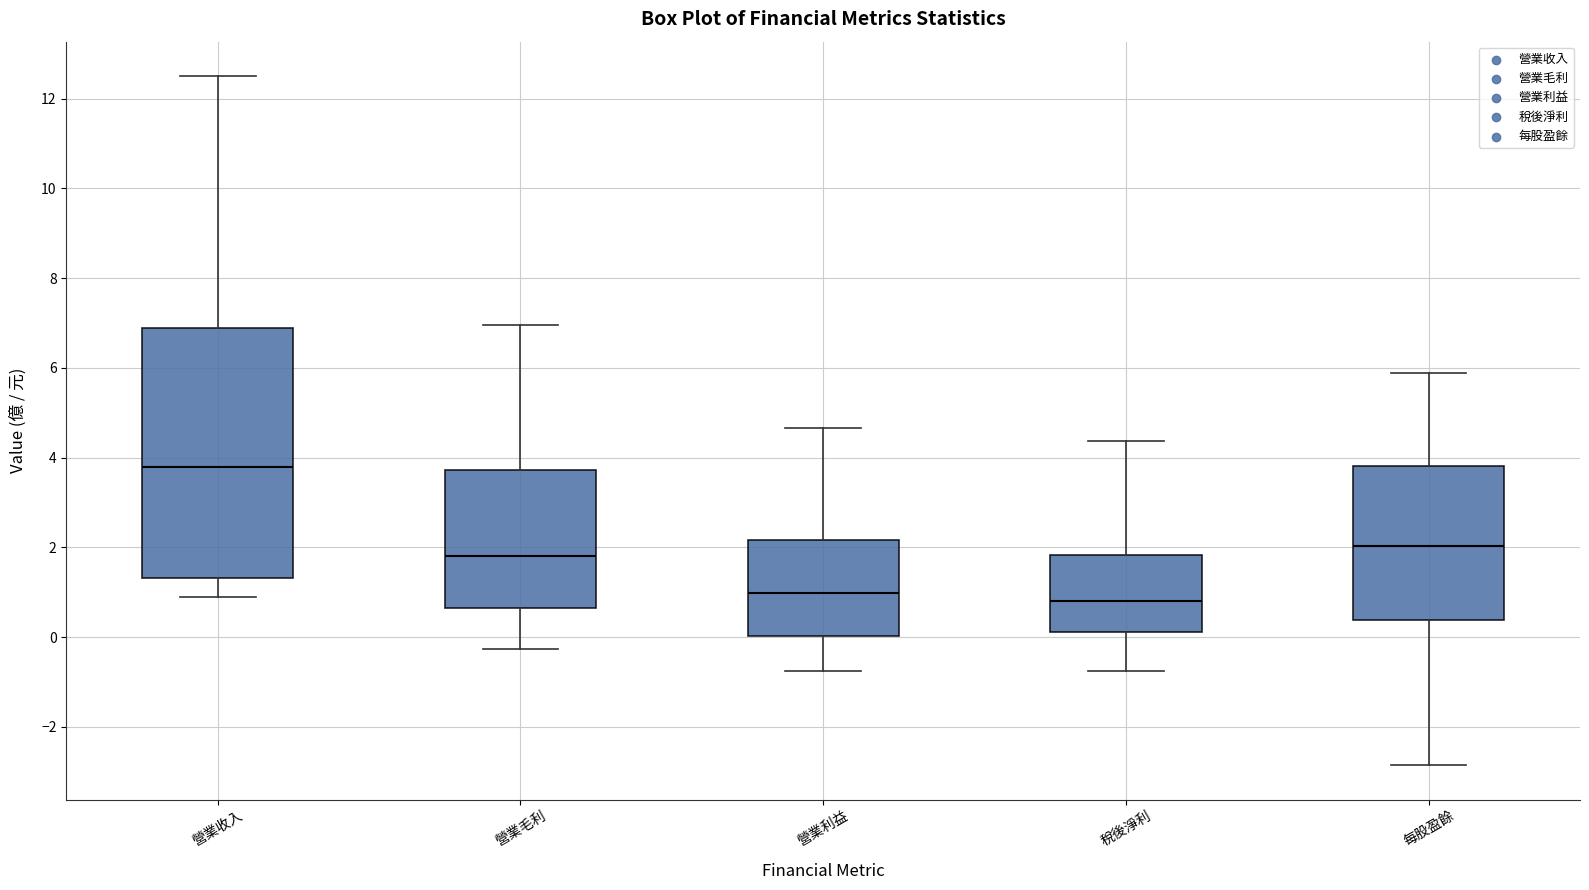

Which box is the tallest, from its lower edge to its upper edge?

營業收入